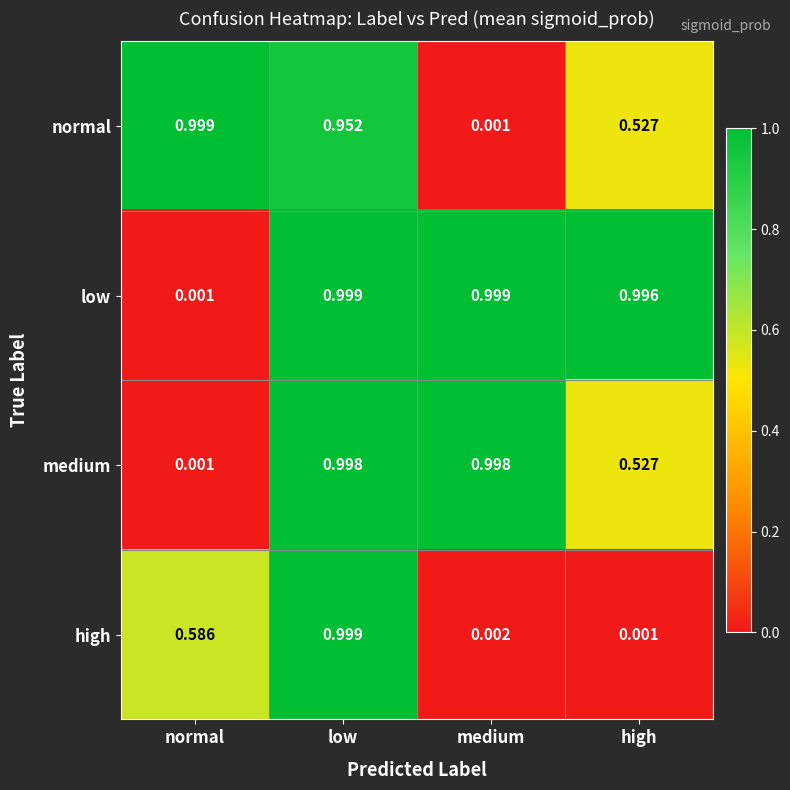

Which series changed the most between normal and low?

low